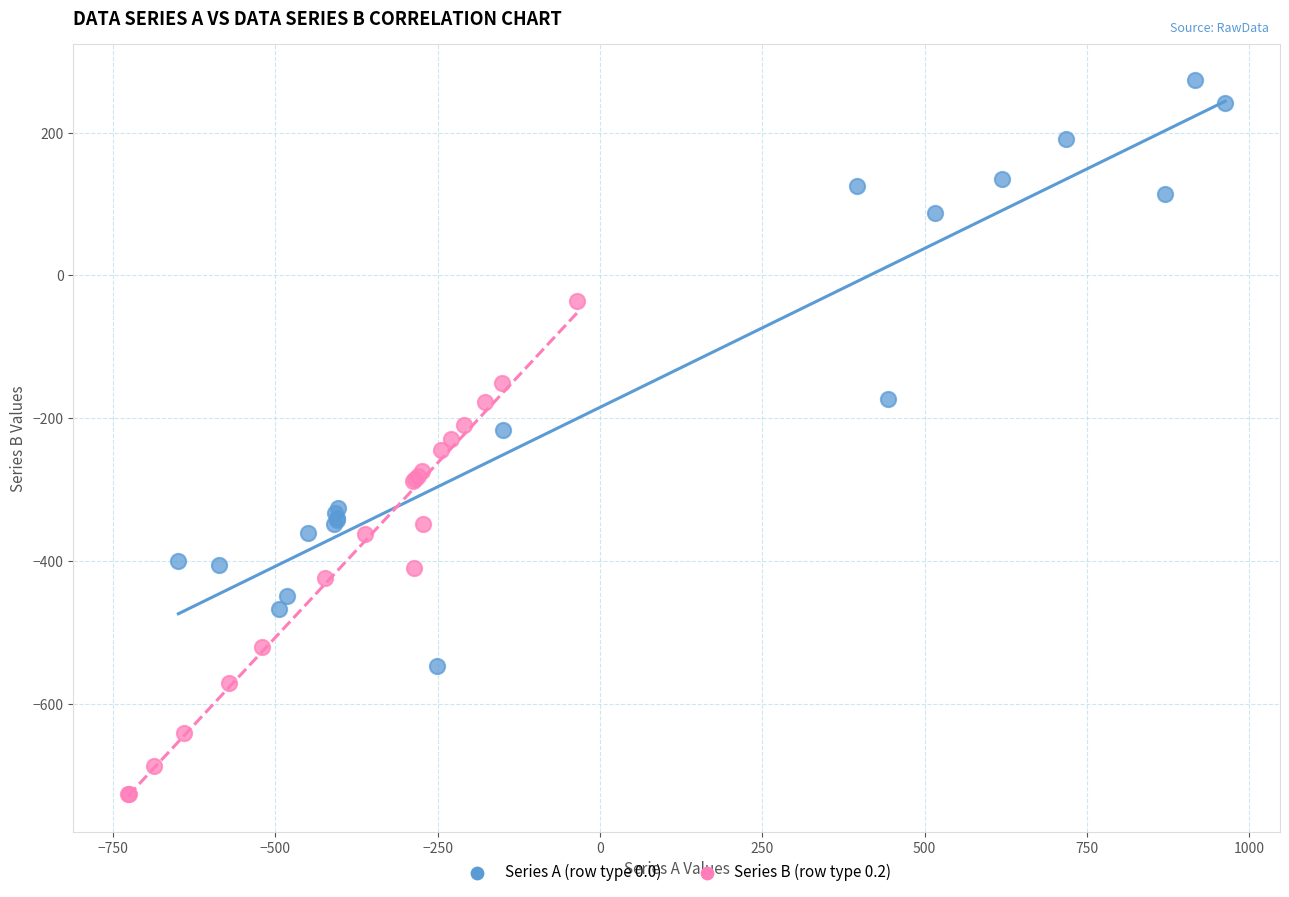

Which series contains the lowest Y value?

Series B (row type 0.2)